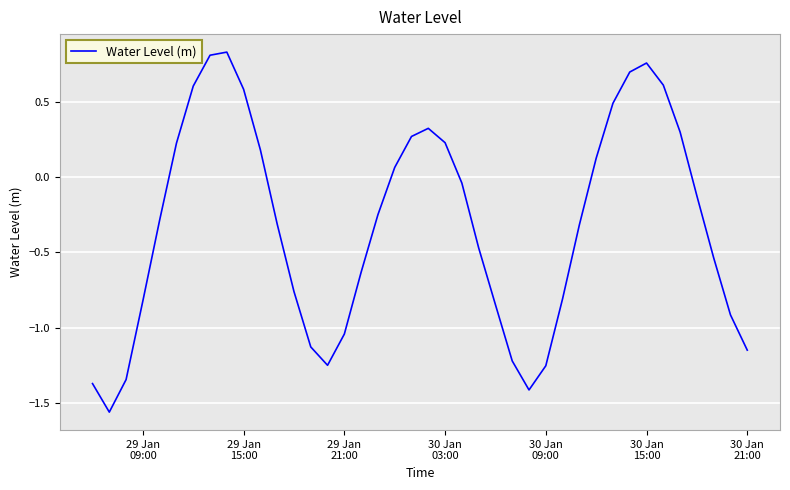

How many values are below 0?

24